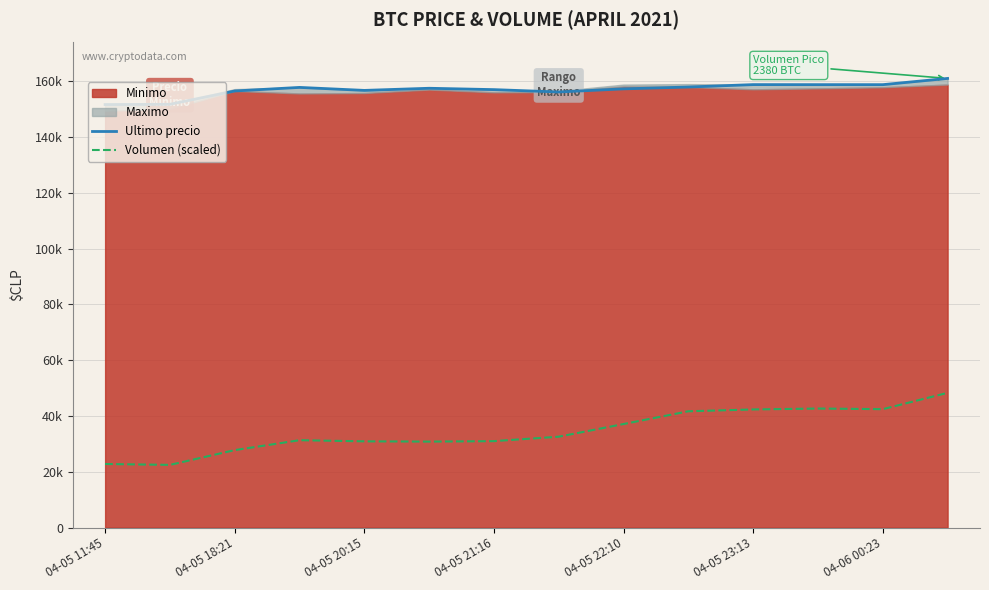

How many interior local peaks does the Volumen (scaled) series have?

2